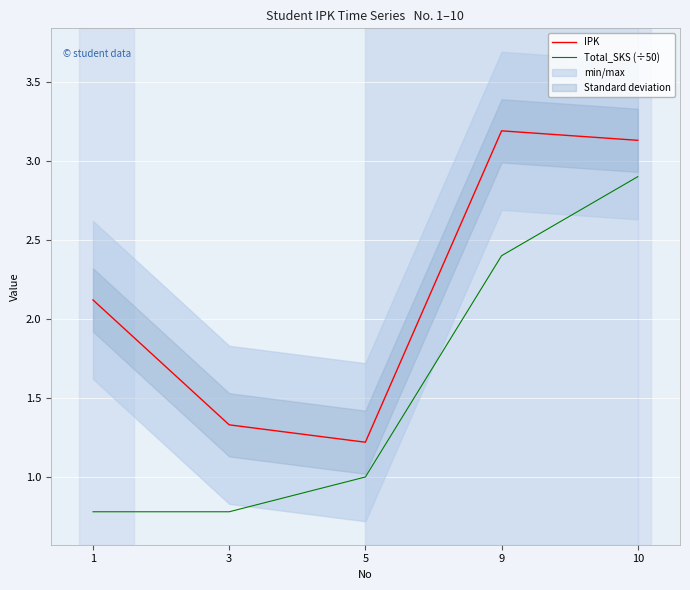

Where is the first local minimum for IPK?

5